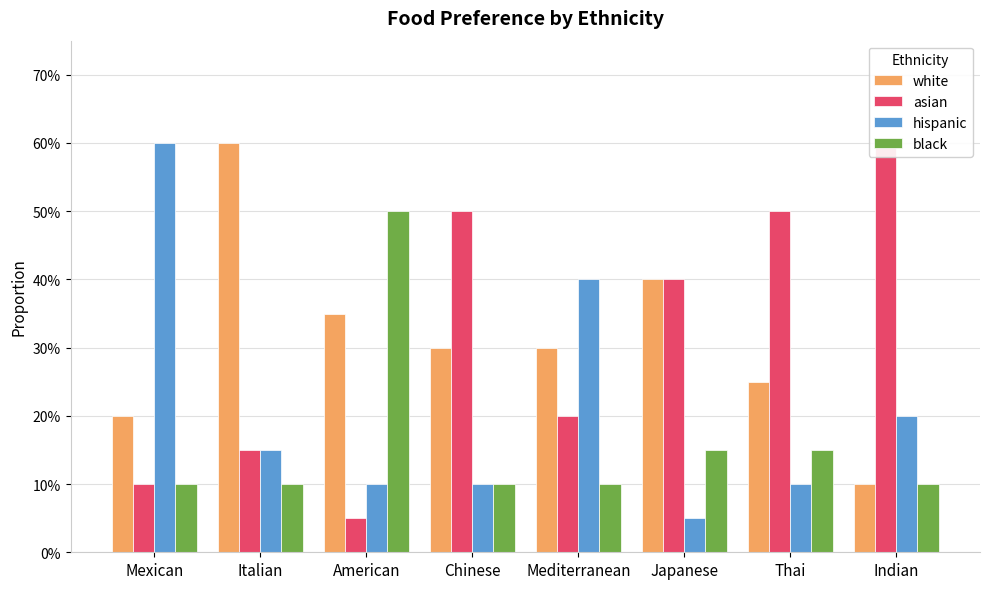

How many groups of bars are there?

8